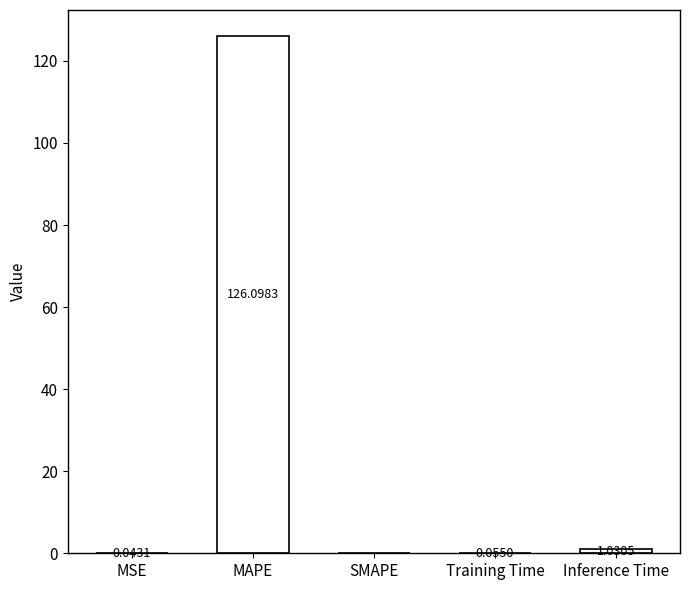

Is it true that the value at SMAPE is 0.0?

True